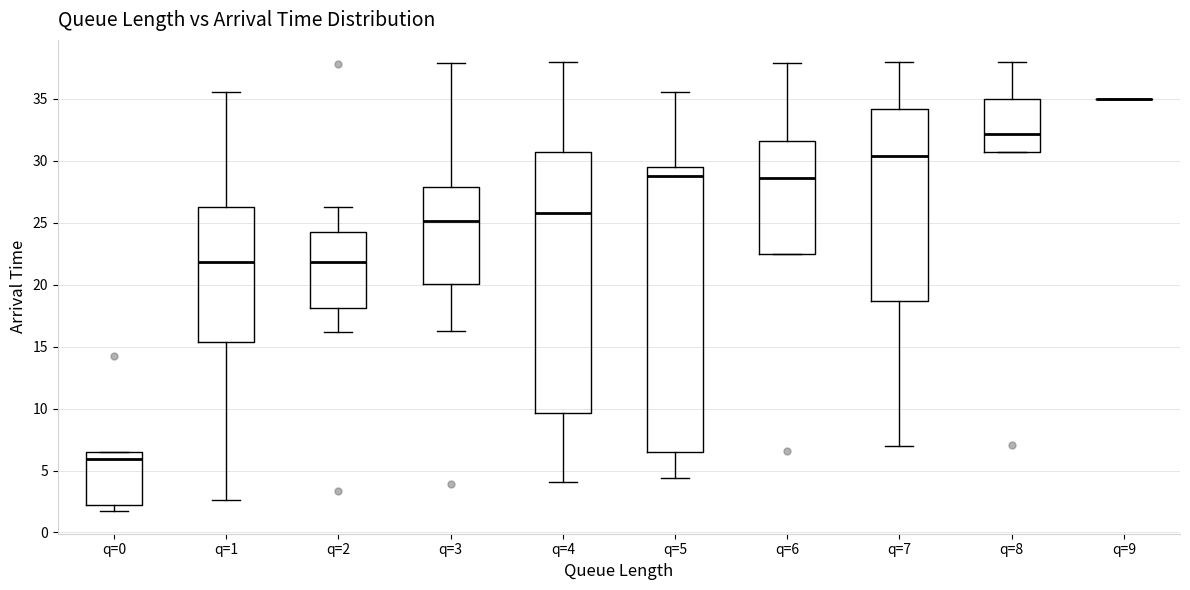

Where does the median line of the box for q=3 sit on the y-axis? The values are not printed on the chart, so give them approximately, as read against the axis.

25.0